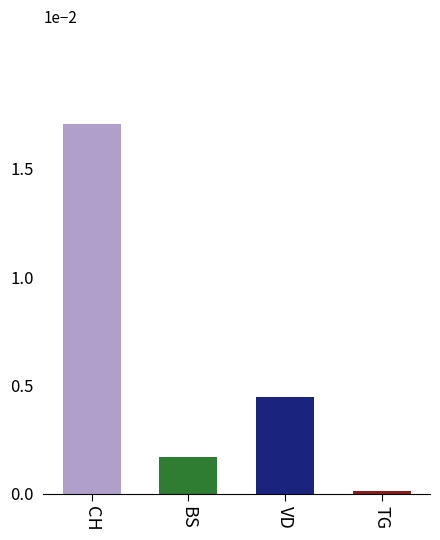

Which series has the widest spread of values?

CH